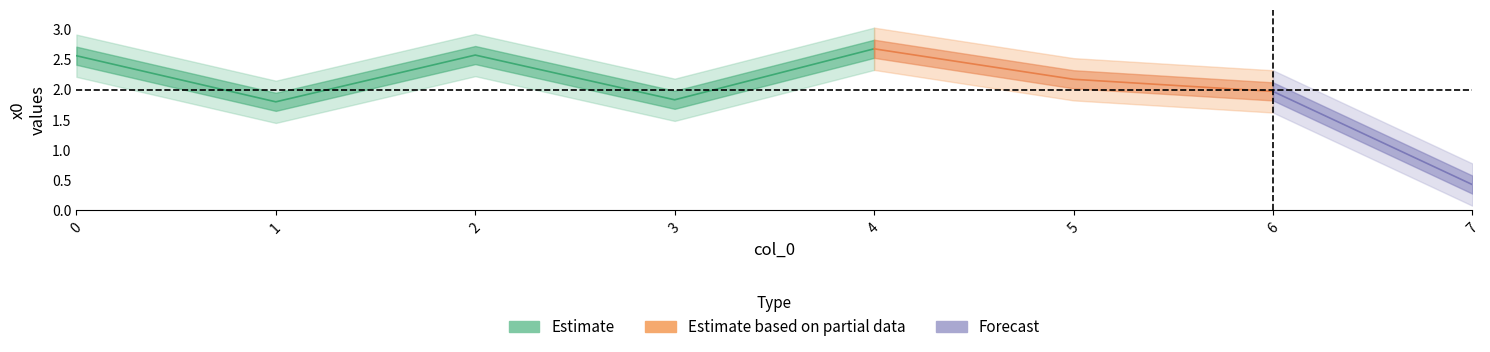

How many interior local peaks (higher than both neighbors) does the data have?

2